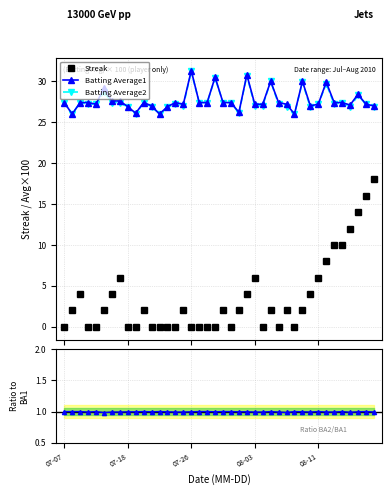

What is the minimum value for Batting Average2?

26.0